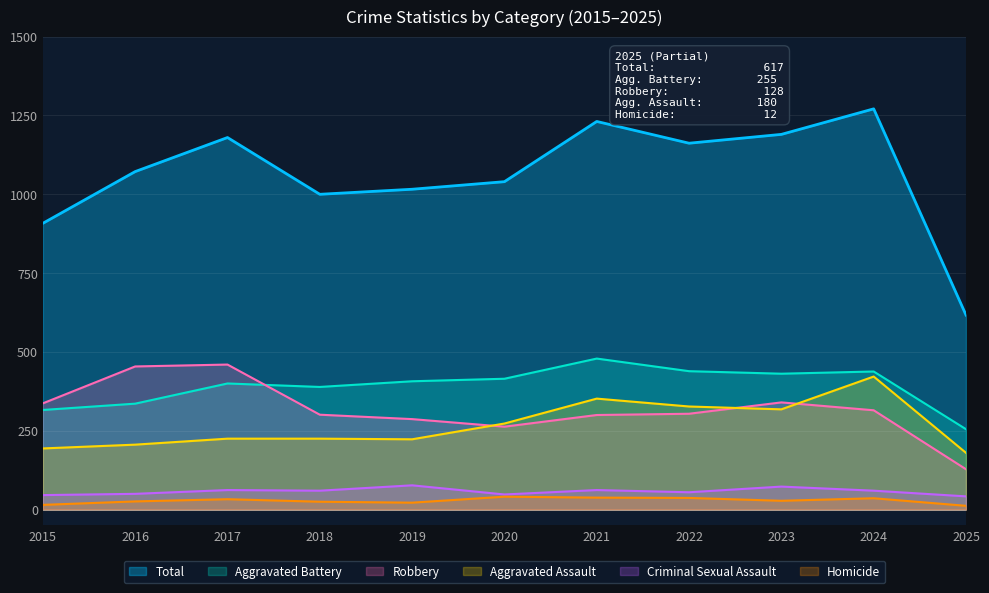

Between 2017 and 2025, which series saw the biggest shift?

Total